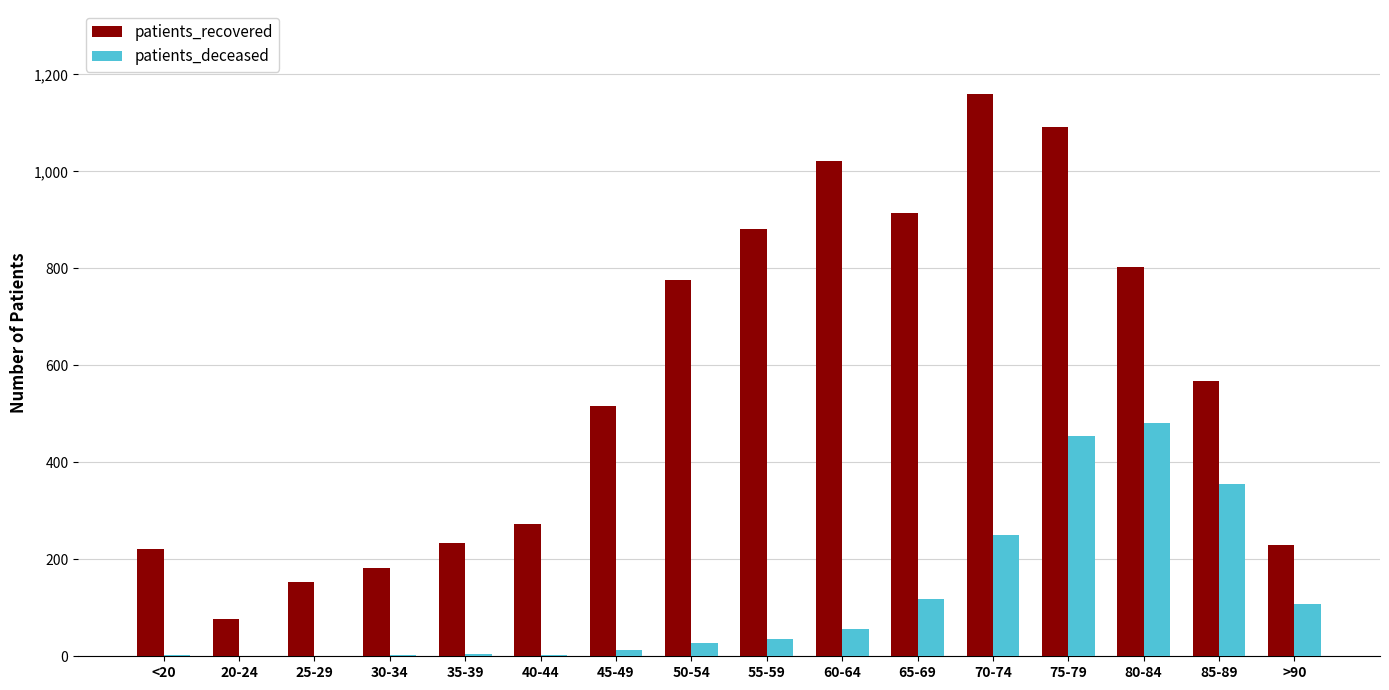

What is the sum of all patients_deceased values?

1911